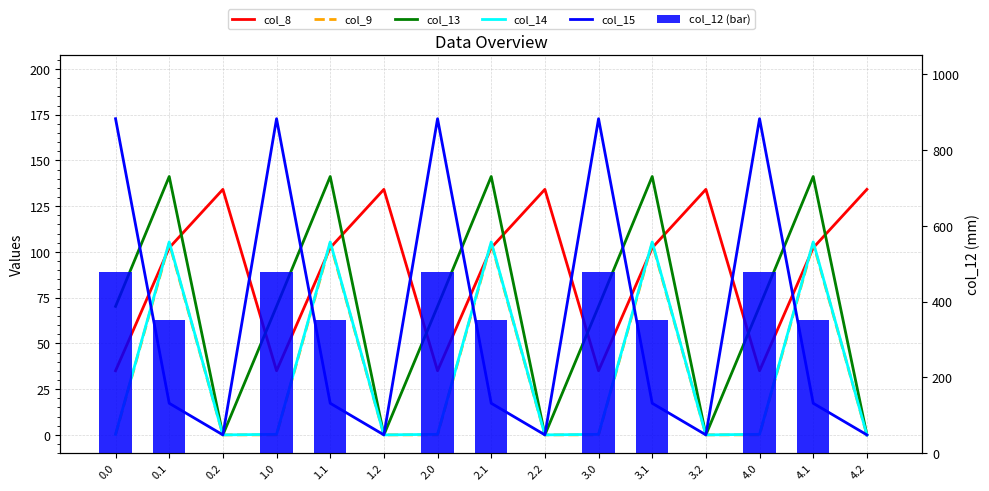

Which series has the widest spread of values?

col_12 (bar)